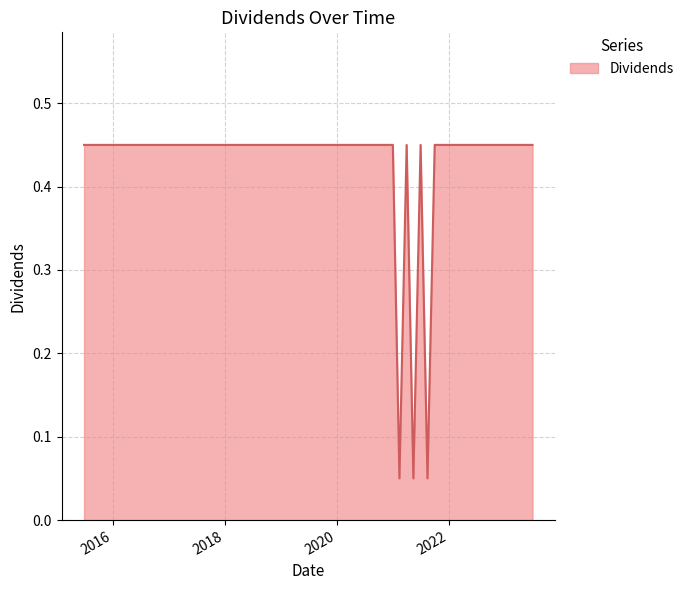

At which category does the data reach its first local valley?

2021-02-11